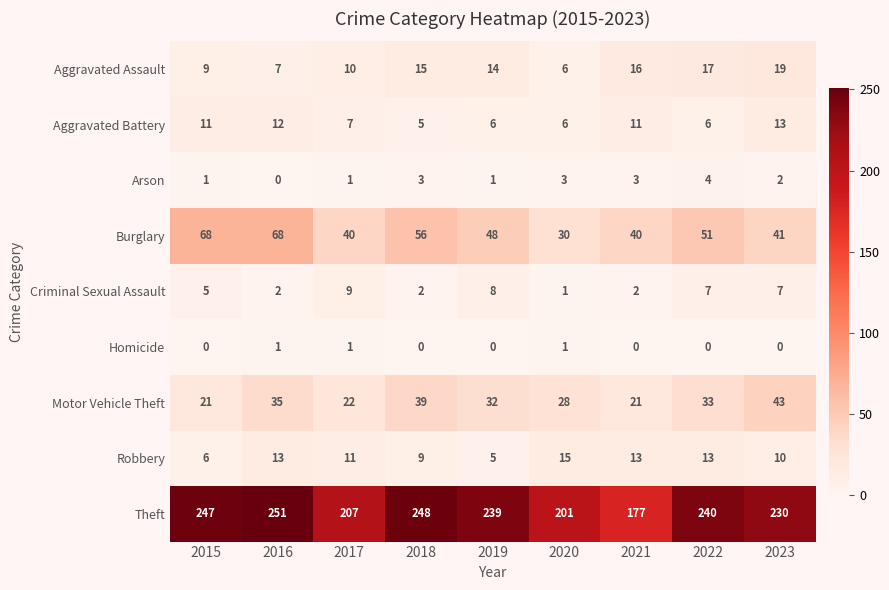

Where does the Aggravated Battery series first go above 7?

2015